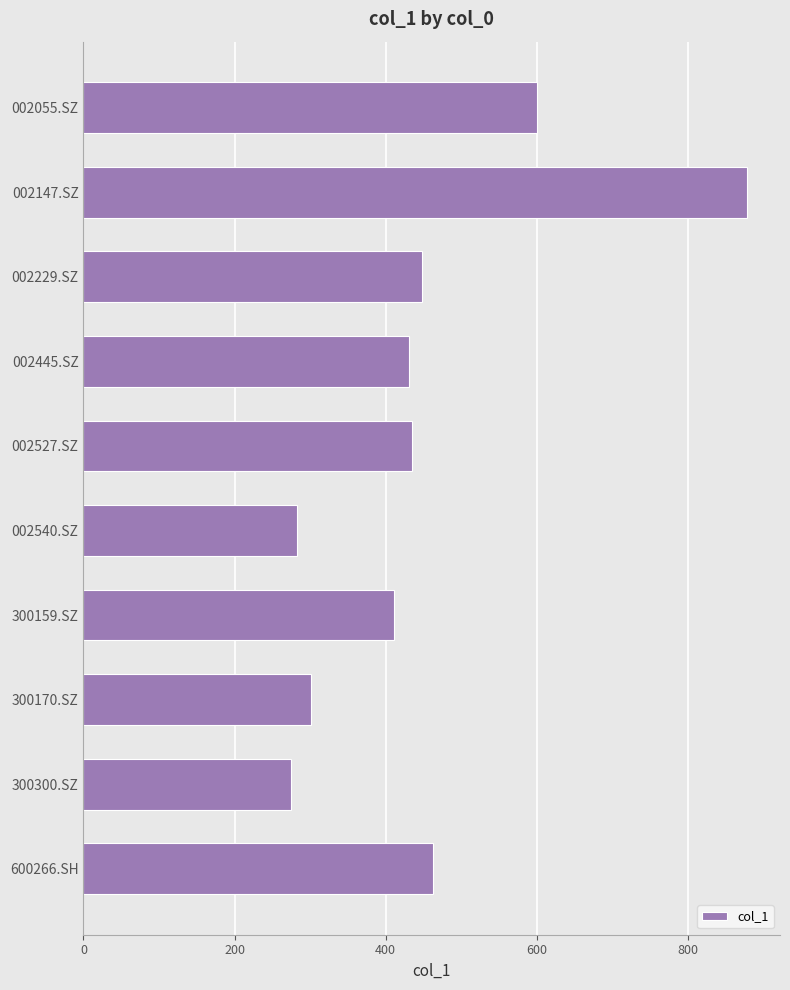

Reading bottom to top, extract all data points from this chart.

463.0	275.3	301.9	411.4	283.1	434.4	430.4	448.1	878.3	601.1